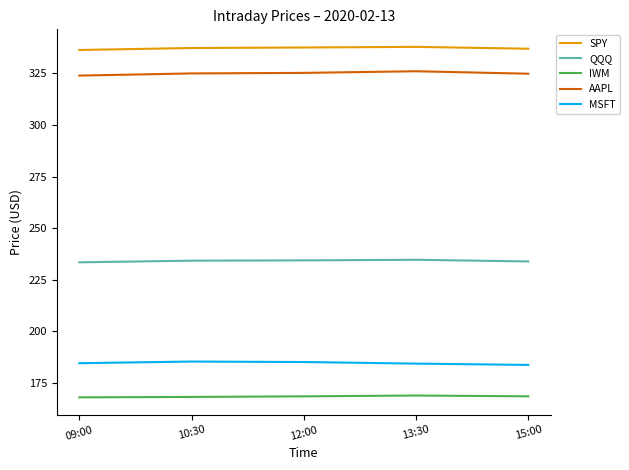

True or false: IWM and AAPL cross at least once.

False